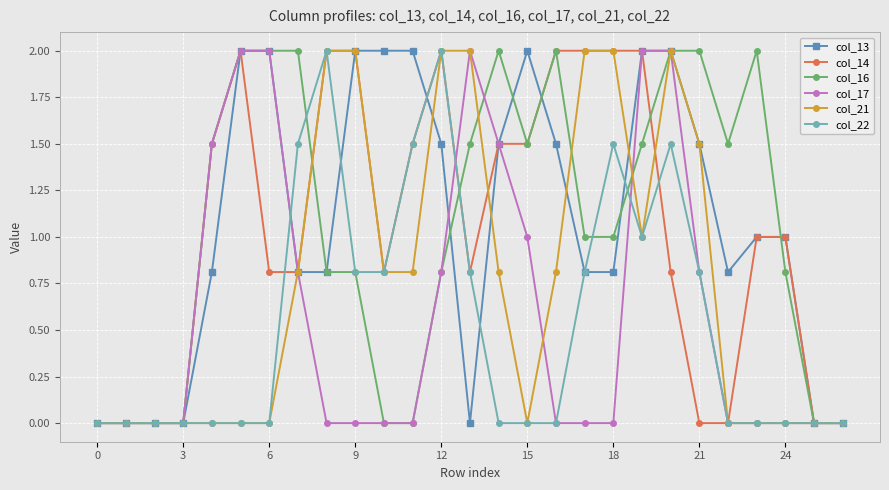

True or false: col_14 has more than 1 interior local peaks.

True